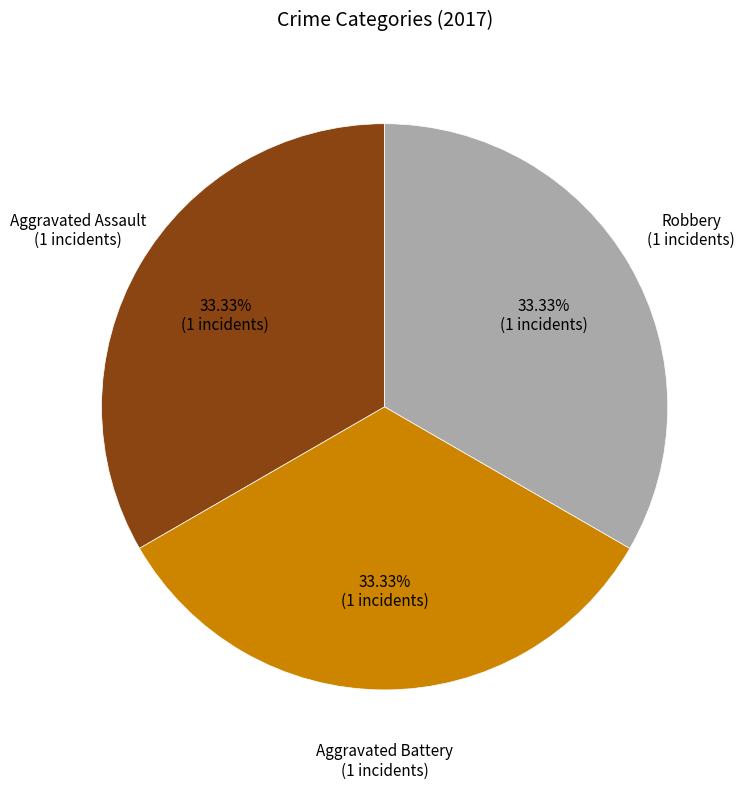

How many segments does this pie chart have?

3